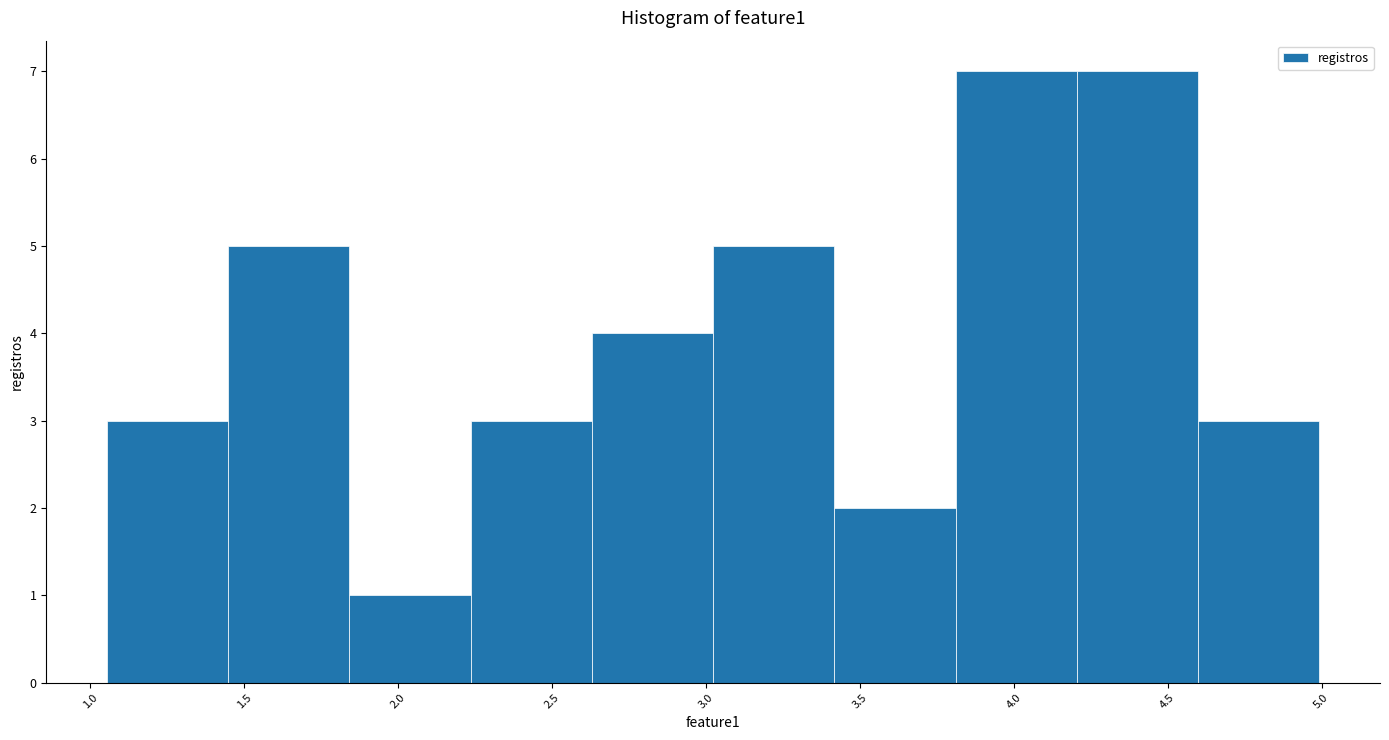

Reading left to right, transcribe this chart: for each bar, give the range it covers on the x-axis and its height. Neither the bar edges nor the heights are printed on the chart, so give them approximately, as read against the axes.

1.05 to 1.45: 3
1.45 to 1.85: 5
1.85 to 2.25: 1
2.25 to 2.65: 3
2.65 to 3.00: 4
3.00 to 3.40: 5
3.40 to 3.80: 2
3.80 to 4.20: 7
4.20 to 4.60: 7
4.60 to 5.00: 3